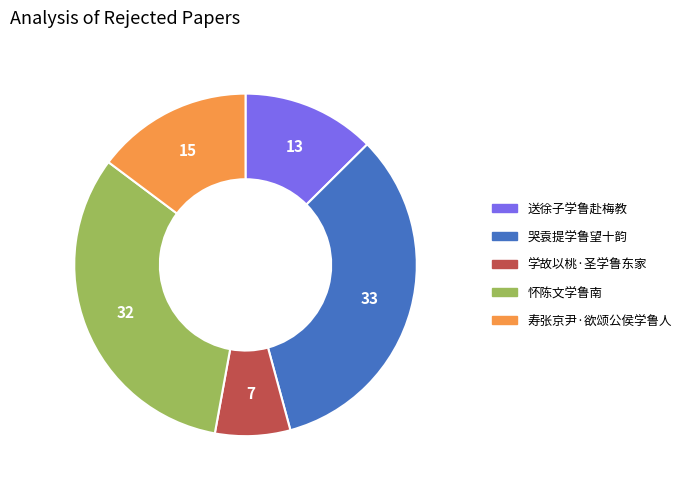

Rank the categories by value from lowest to highest.

学故以桃·圣学鲁东家, 送徐子学鲁赴梅教, 寿张京尹·欲颂公侯学鲁人, 怀陈文学鲁南, 哭袁提学鲁望十韵